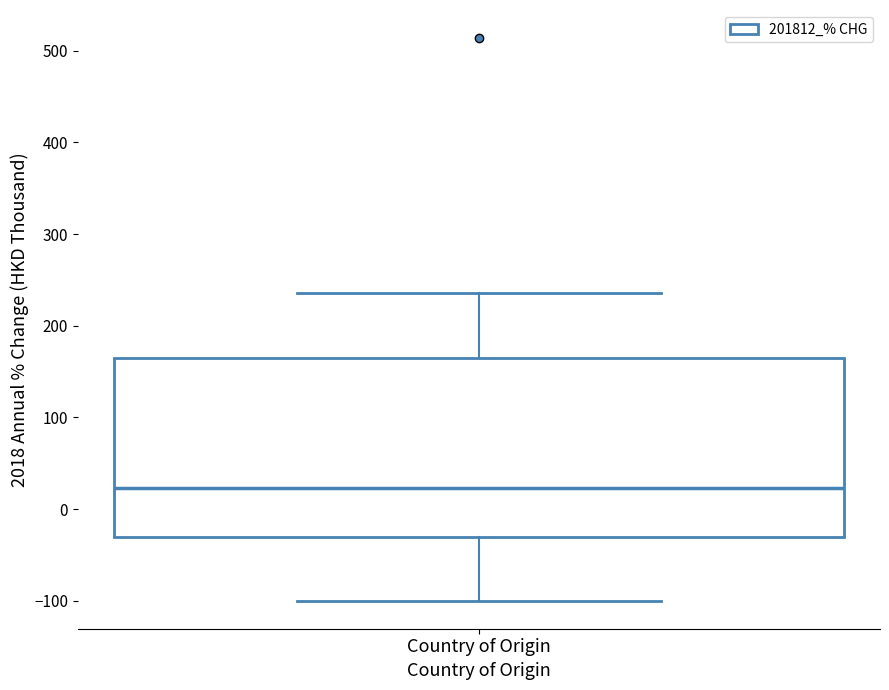

Where is the lower edge of the box for Country of Origin on the y-axis? The values are not printed on the chart, so give them approximately, as read against the axis.

-30